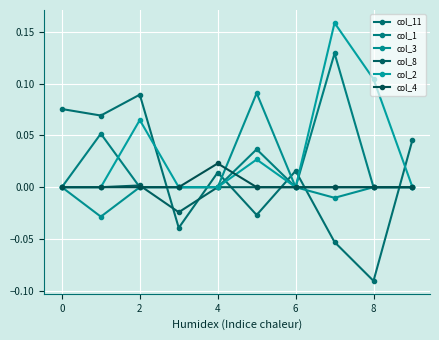

How many series are shown in this chart?

6